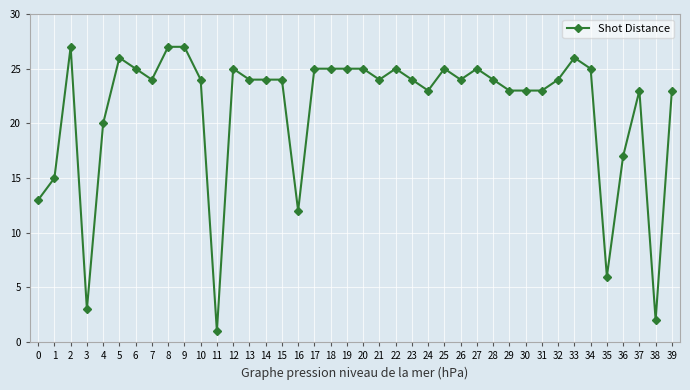

How many lines are shown in the chart?

1